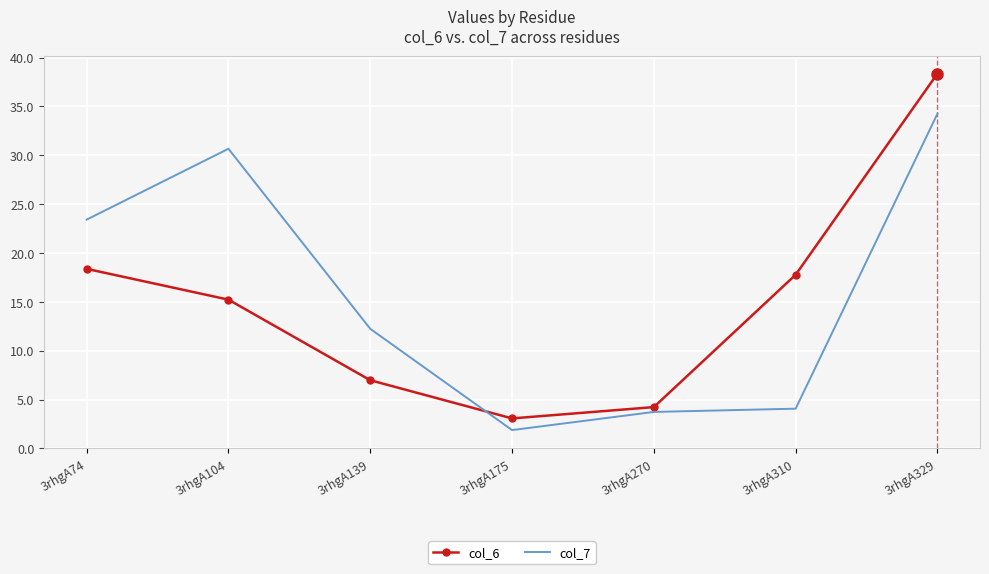

Rank the series by their maximum value, from highest to lowest.

col_6, col_7